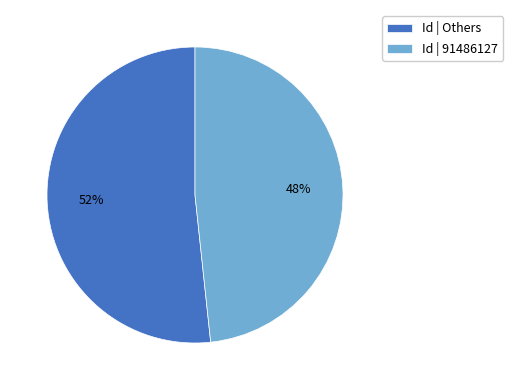

Between Id | Others and Id | 91486127, which is larger?

Id | Others